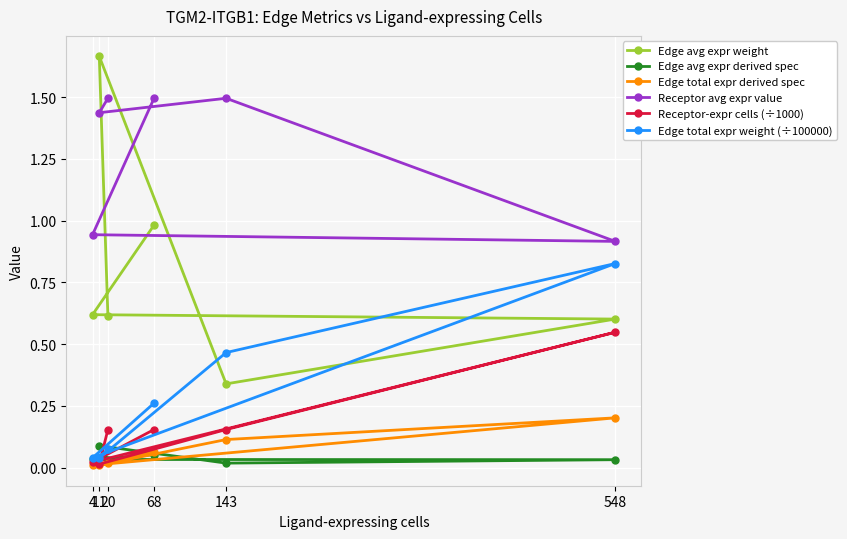

What is the spread (max minus min) of values at 11?

1.7